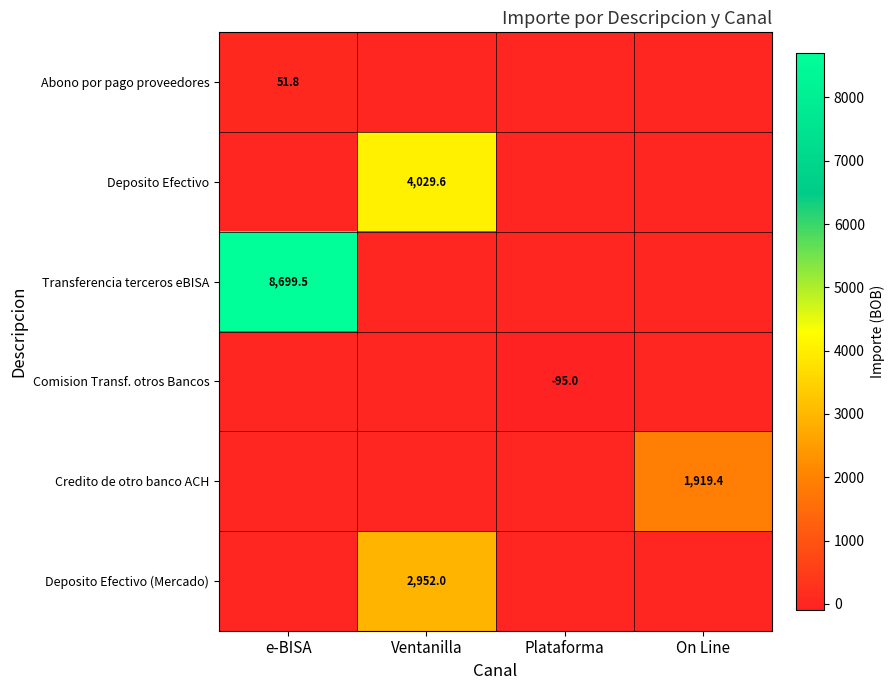

How many Deposito Efectivo (Mercado) values are between 0 and 2952?

4